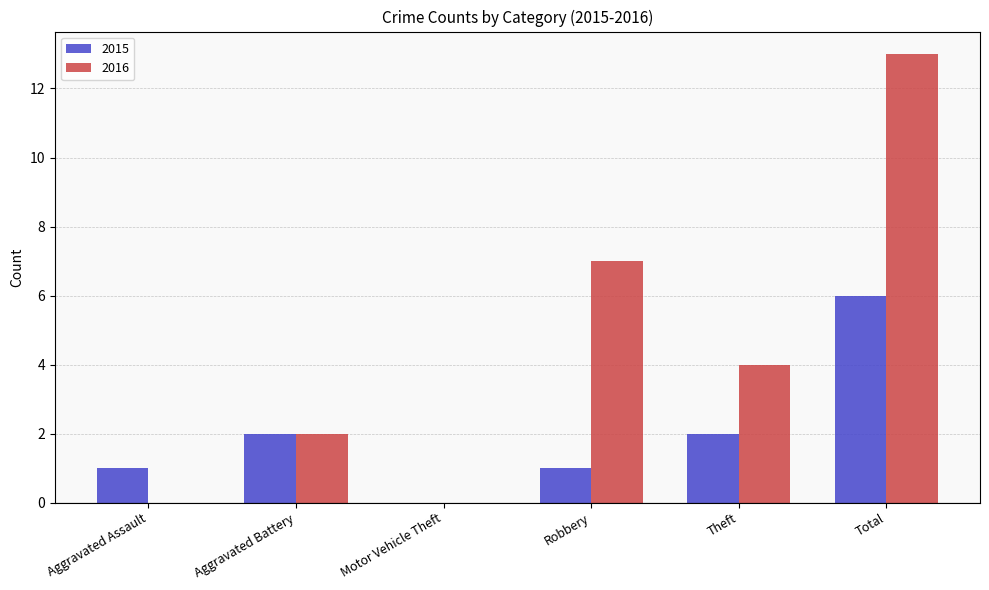

The value of 2016 at Robbery is 7. True or false?

True